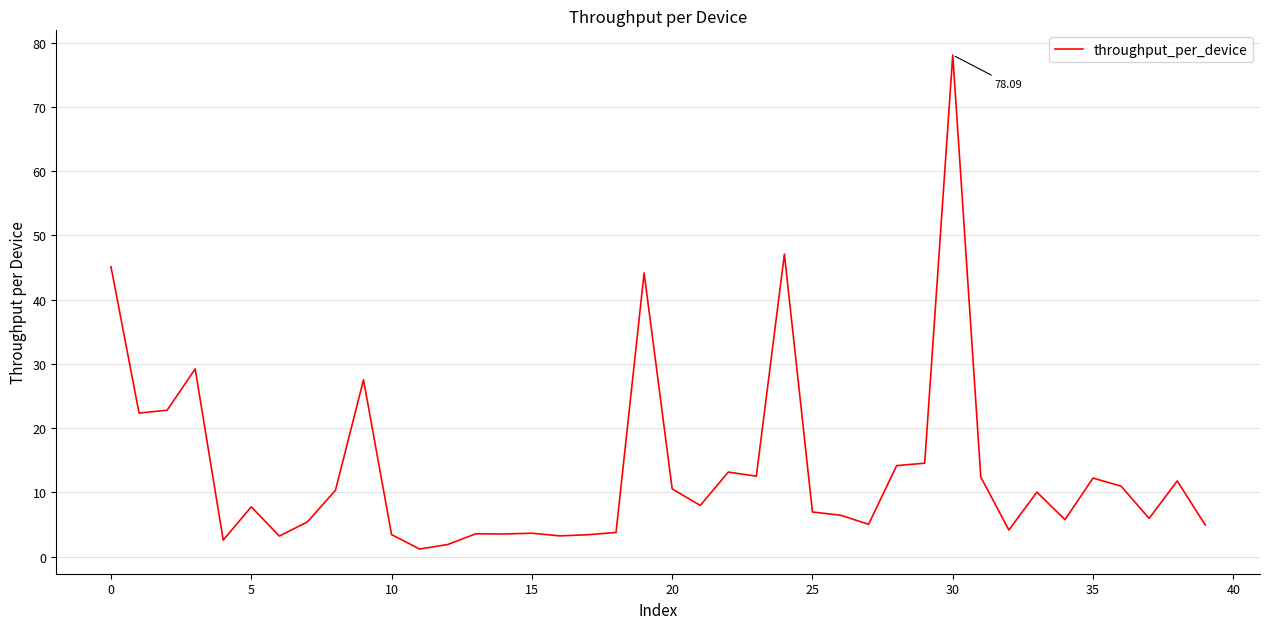

What is the difference between the maximum and minimum values?

76.9